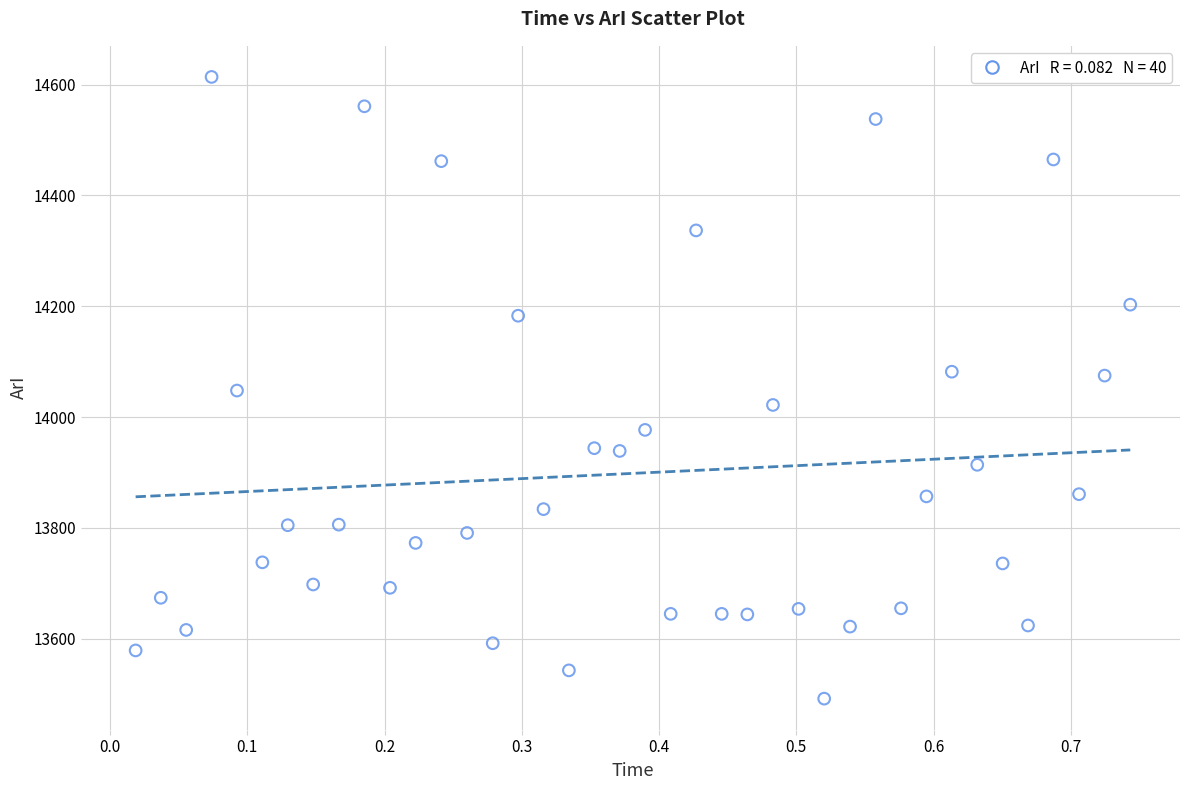

What is the range of Y values (max minus min)?

1122